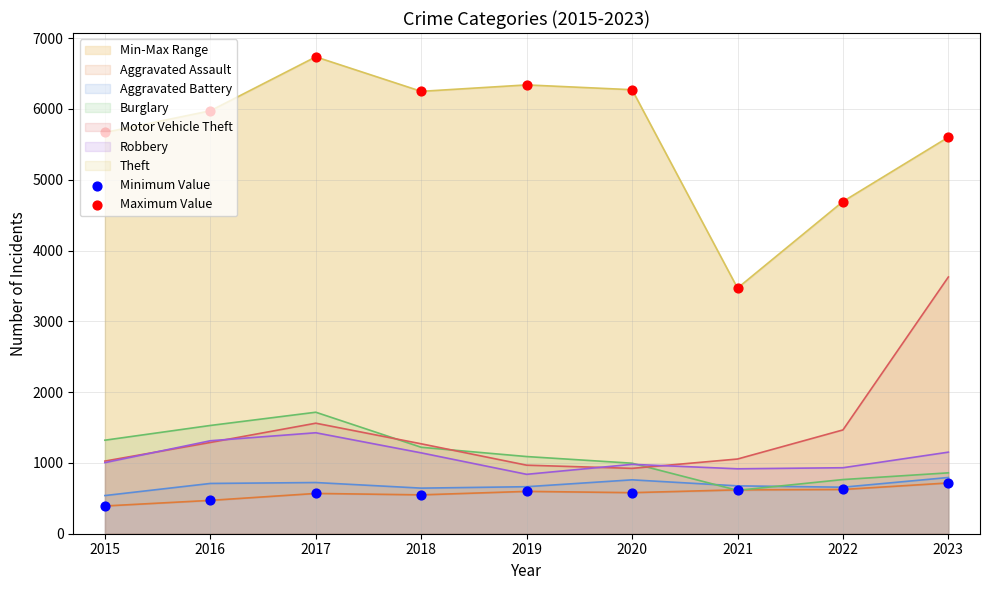

Which series has the largest Y range (max minus min)?

Maximum Value